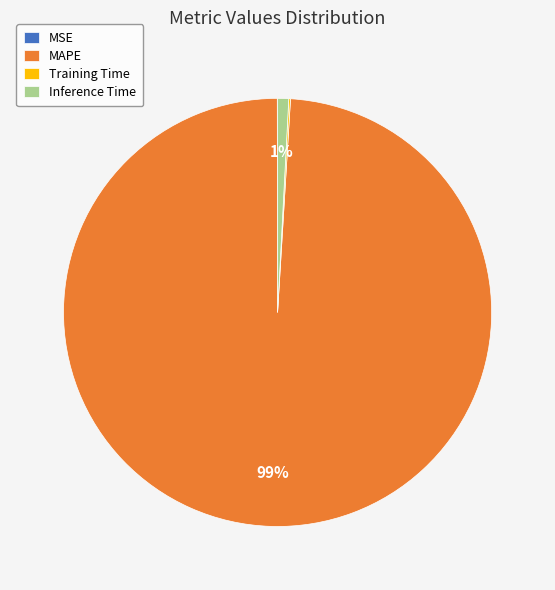

To the nearest percent, what portion does MAPE represent?

99%